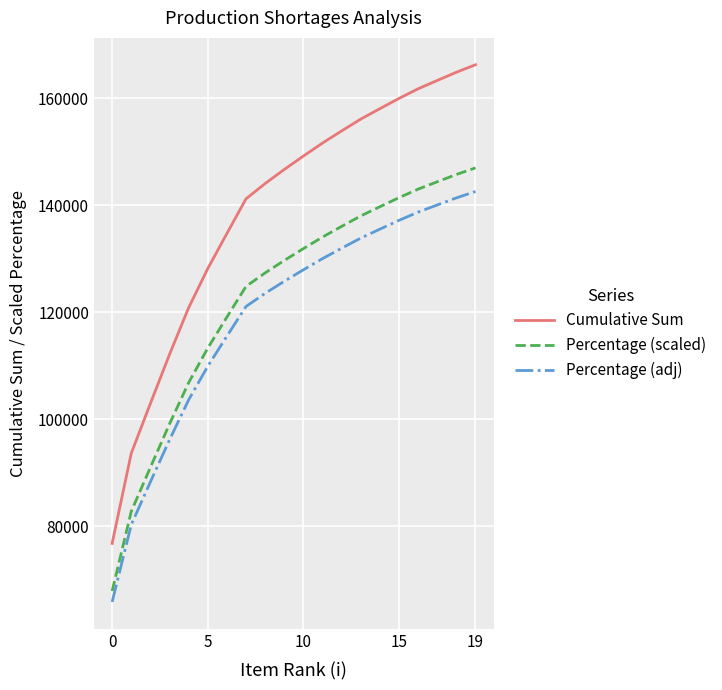

True or false: Cumulative Sum and Percentage (adj) cross at least once.

False